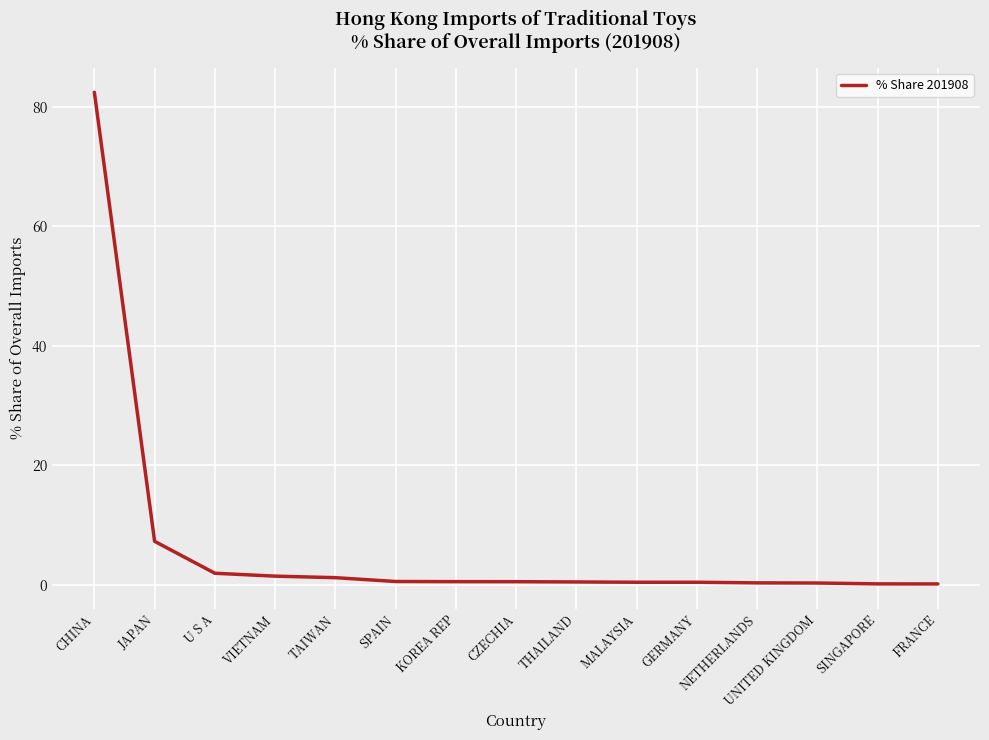

Is this an area chart (filled region under the line)?

No